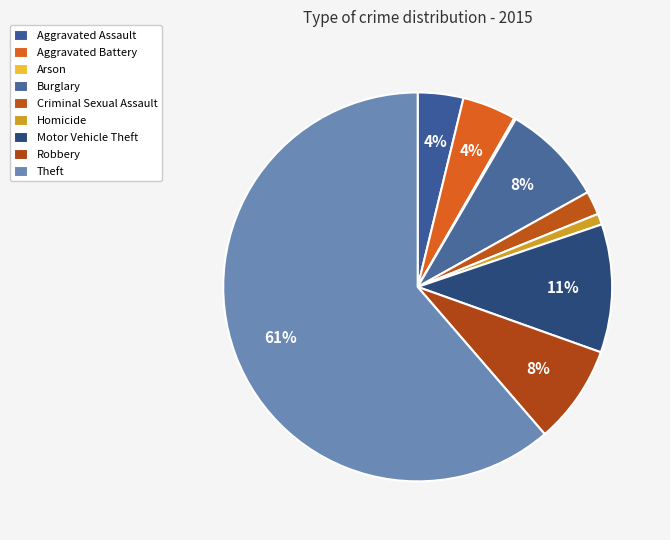

Rank the categories by value from highest to lowest.

Theft, Motor Vehicle Theft, Burglary, Robbery, Aggravated Battery, Aggravated Assault, Criminal Sexual Assault, Homicide, Arson